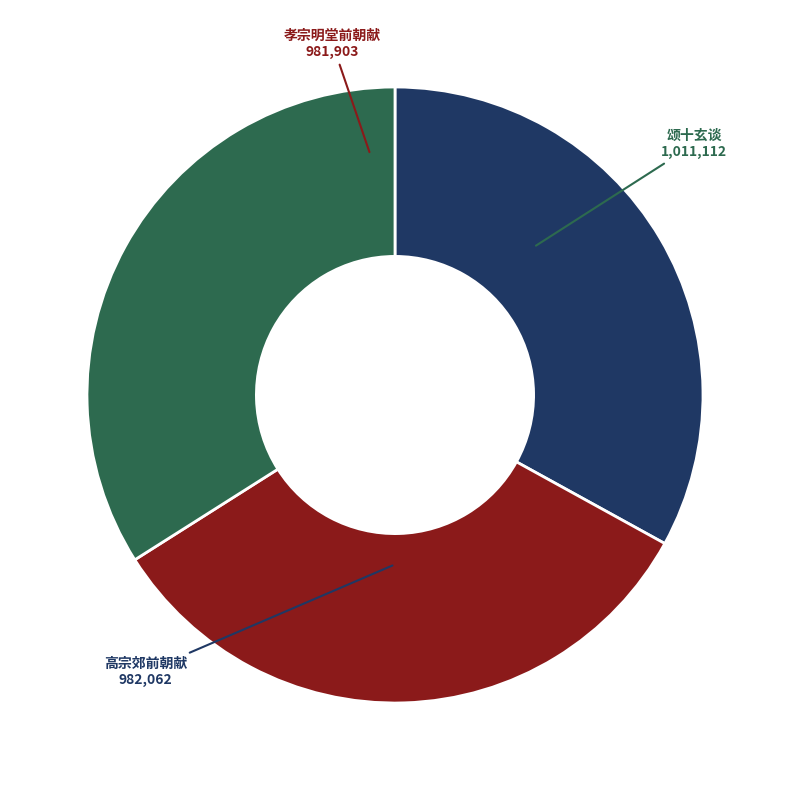

How many slices are in this pie chart?

3